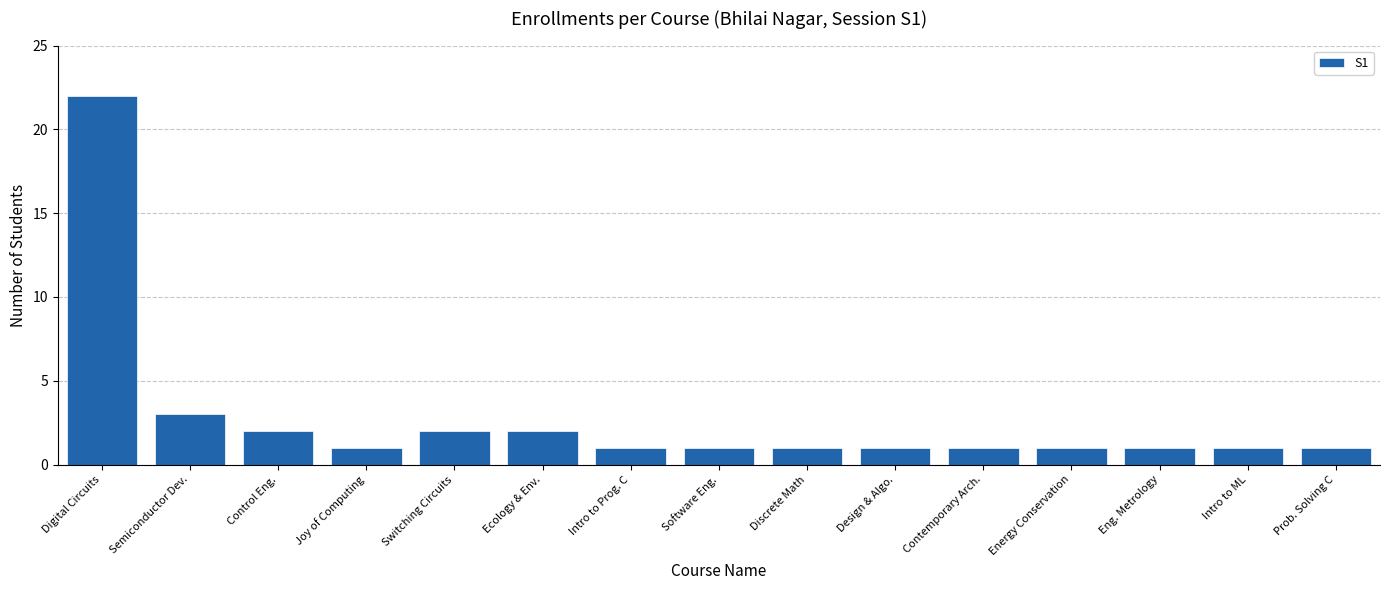

True or false: the data shows 4 at Semiconductor Dev..

False